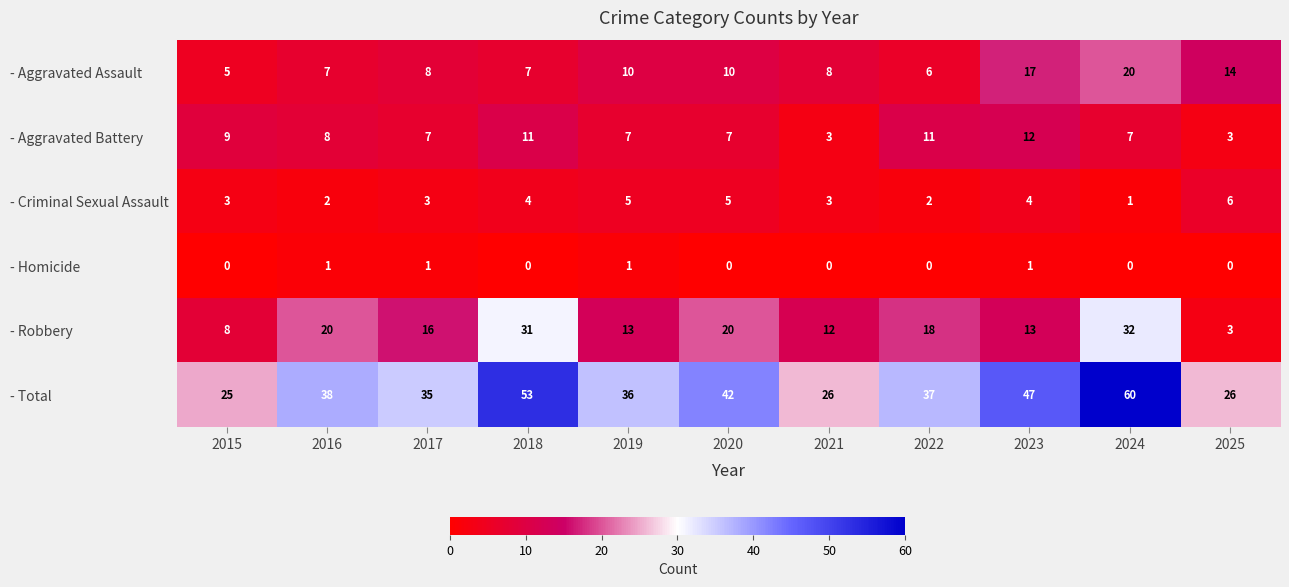

Is it true that - Aggravated Battery equals 11 at 2018?

True